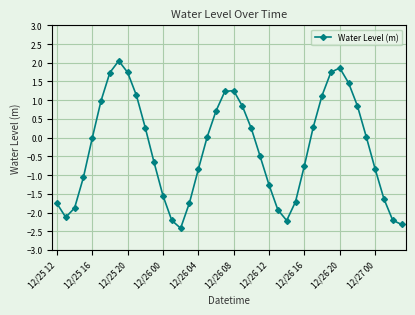

True or false: the data has more than 1 interior local peaks.

True